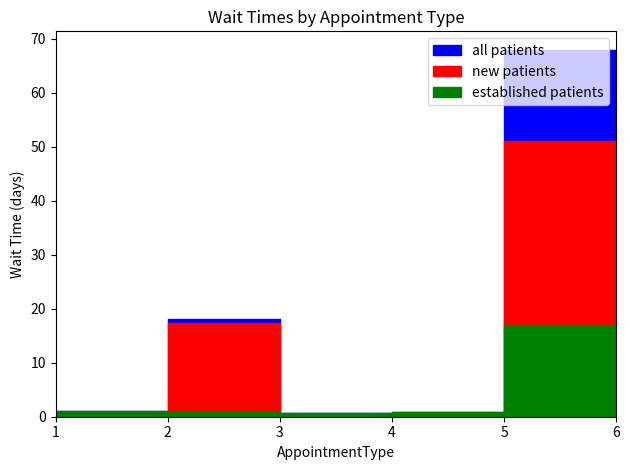

Is this an area chart (filled region under the line)?

No